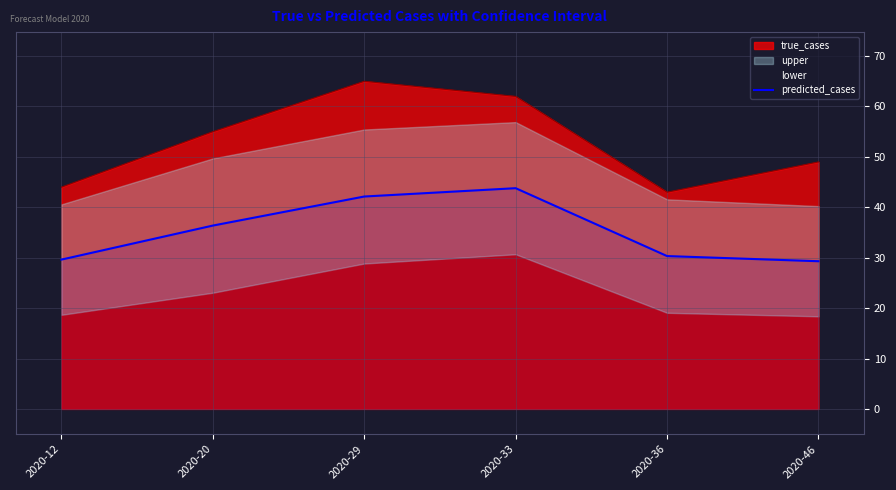

The chart shows a value of 13.9 at 2020-33. True or false?

False